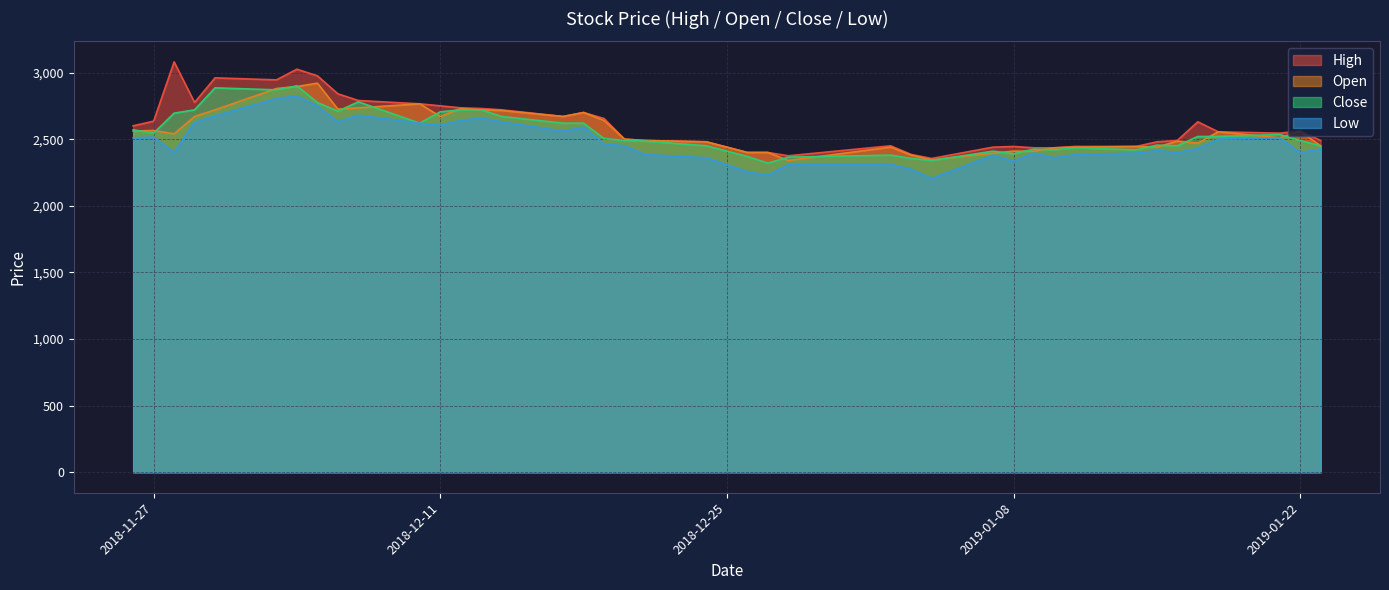

The value of High at 2018-11-27 is 4037. True or false?

False